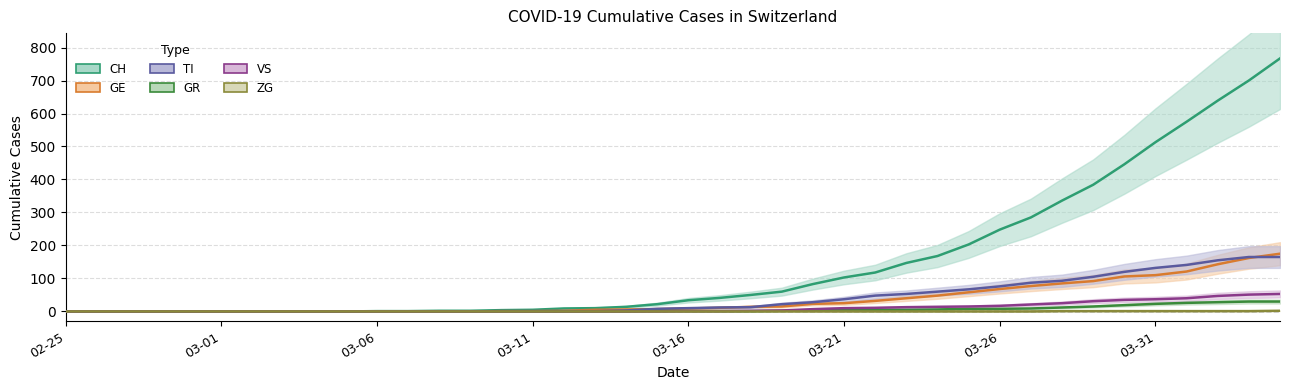

How many values in the CH series are below 34?

20